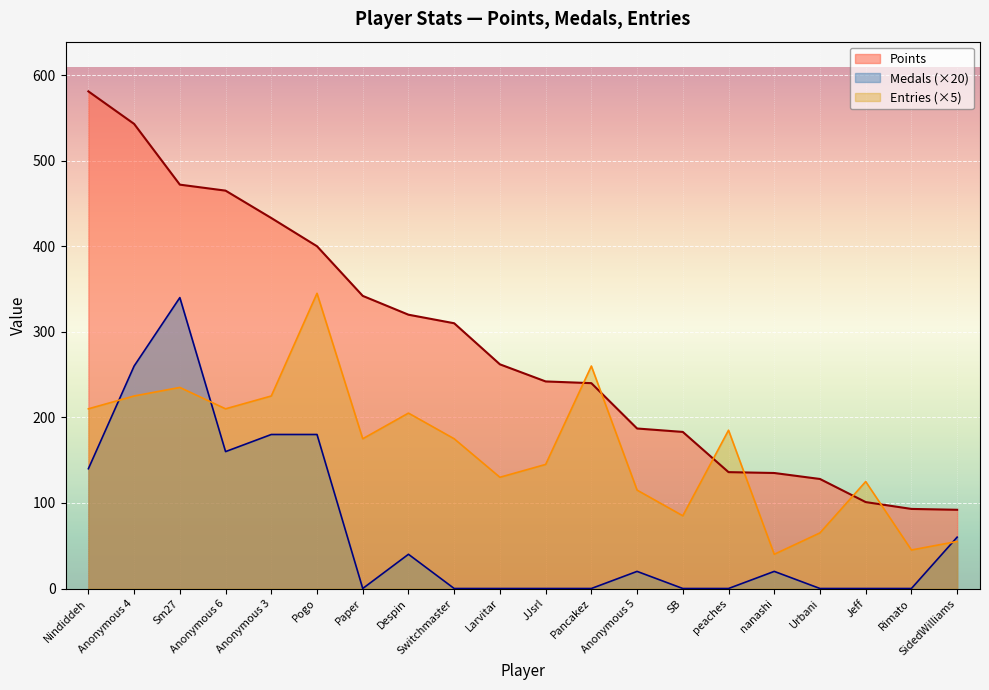

Reading left to right, what are all the values shown in this chart?

Points: 581	543	472	465	433	400	342	320	310	262	242	240	187	183	136	135	128	101	93	92
Medals (×20): 140	260	340	160	180	180	0	40	0	0	0	0	20	0	0	20	0	0	0	60
Entries (×5): 210	225	235	210	225	345	175	205	175	130	145	260	115	85	185	40	65	125	45	55